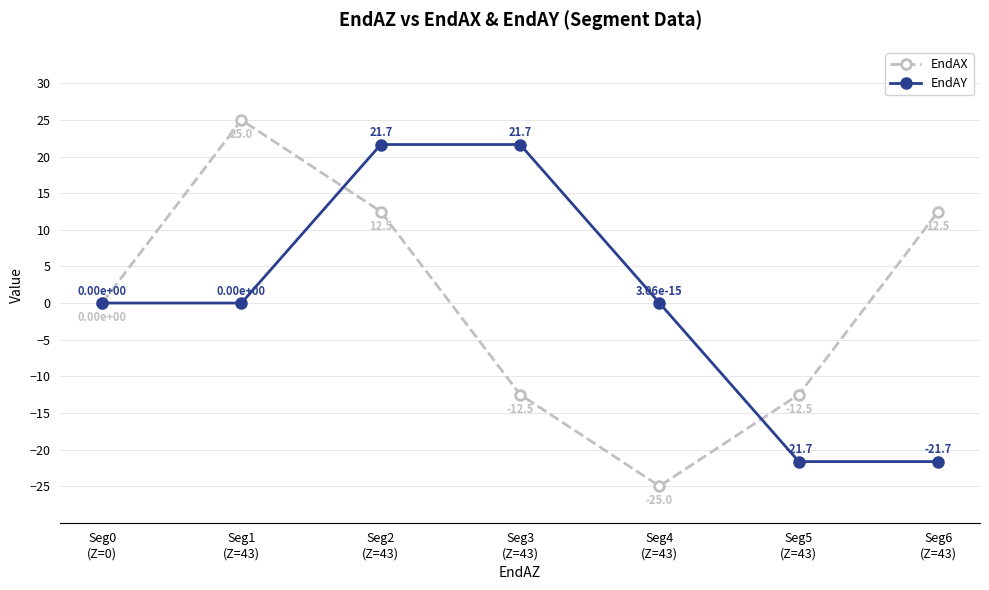

What is the value of the EndAX point at the 3rd from the left?

12.5